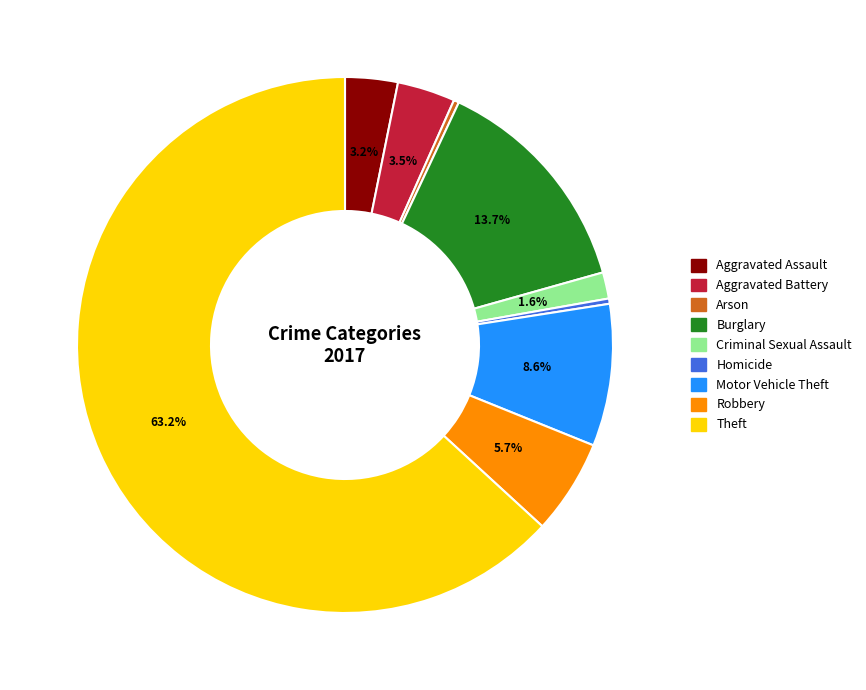

To the nearest percent, what is the difference between the Homicide and Motor Vehicle Theft slice percentages?

8%